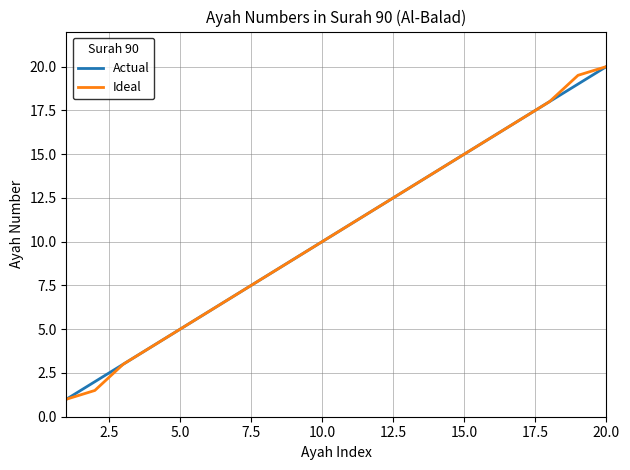

What is the minimum value shown in the chart?

1.0